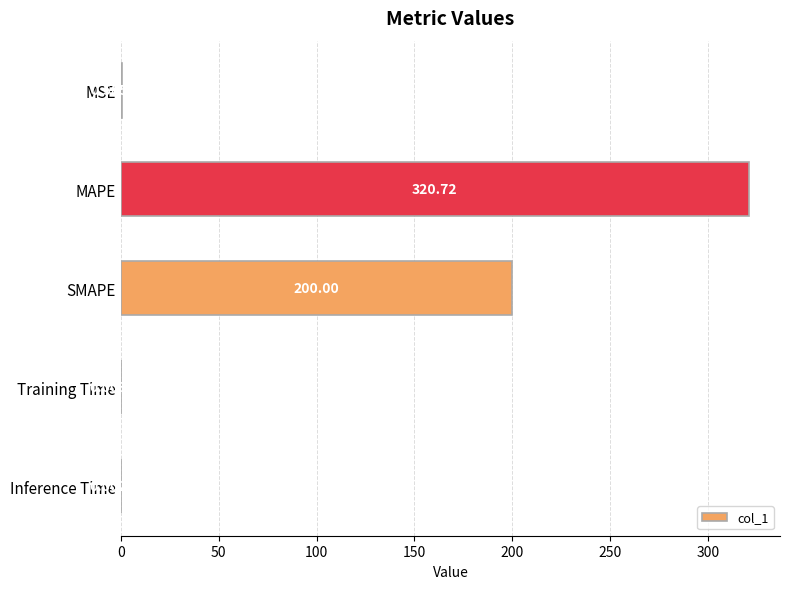

What is the sum of all values?

521.3